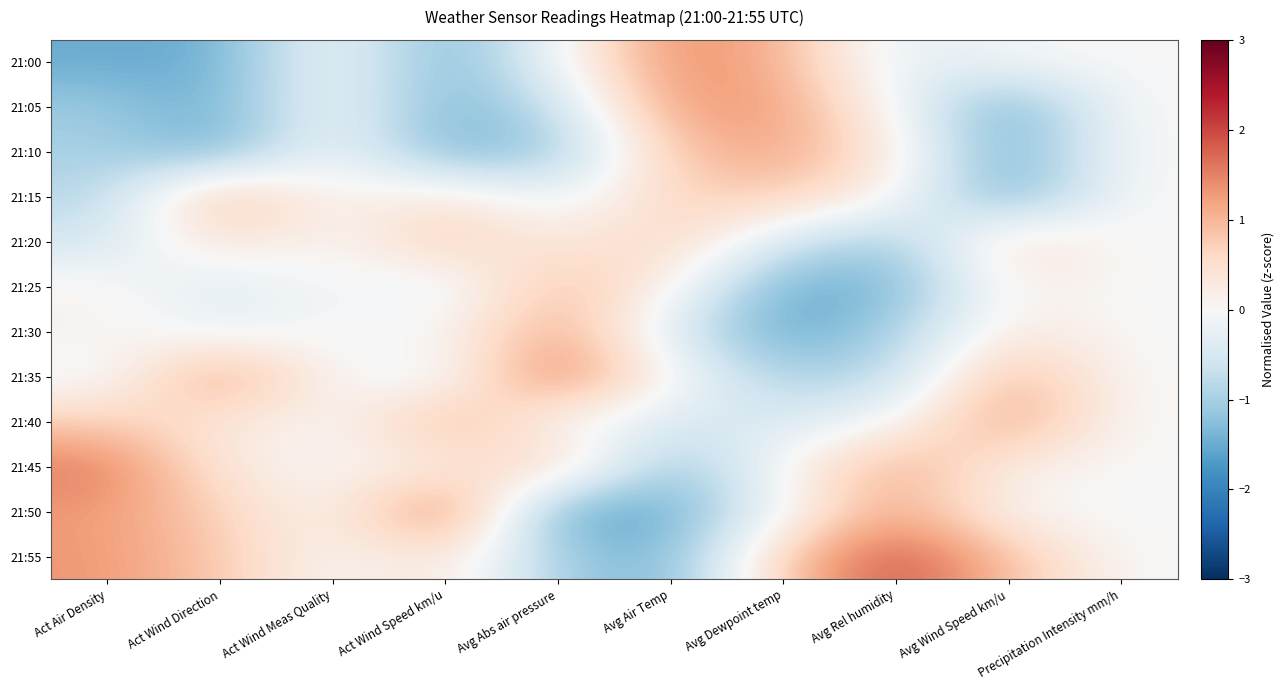

Reading right to left, what are all the values shown in this chart?

21:00: Precipitation Intensity mm/h=0.0	Avg Wind Speed km/u=-0.0	Avg Rel humidity=-0.4	Avg Dewpoint temp=1.1	Avg Air Temp=1.4	Avg Abs air pressure=-0.1	Act Wind Speed km/u=-1.4	Act Wind Meas Quality=0.0	Act Wind Direction=-1.5	Act Air Density=-1.5
21:05: Precipitation Intensity mm/h=0.0	Avg Wind Speed km/u=-1.6	Avg Rel humidity=-0.1	Avg Dewpoint temp=1.3	Avg Air Temp=1.3	Avg Abs air pressure=-0.7	Act Wind Speed km/u=-1.4	Act Wind Meas Quality=0.0	Act Wind Direction=-1.5	Act Air Density=-1.1
21:10: Precipitation Intensity mm/h=0.0	Avg Wind Speed km/u=-1.6	Avg Rel humidity=0.3	Avg Dewpoint temp=1.2	Avg Air Temp=0.8	Avg Abs air pressure=-1.1	Act Wind Speed km/u=-1.4	Act Wind Meas Quality=0.0	Act Wind Direction=-1.5	Act Air Density=-1.0
21:15: Precipitation Intensity mm/h=0.0	Avg Wind Speed km/u=-1.6	Avg Rel humidity=0.1	Avg Dewpoint temp=0.8	Avg Air Temp=0.6	Avg Abs air pressure=-0.3	Act Wind Speed km/u=0.4	Act Wind Meas Quality=0.0	Act Wind Direction=1.2	Act Air Density=-0.9
21:20: Precipitation Intensity mm/h=0.0	Avg Wind Speed km/u=0.6	Avg Rel humidity=-1.1	Avg Dewpoint temp=-0.6	Avg Air Temp=0.7	Avg Abs air pressure=0.2	Act Wind Speed km/u=0.8	Act Wind Meas Quality=0.0	Act Wind Direction=0.5	Act Air Density=-0.6
21:25: Precipitation Intensity mm/h=0.0	Avg Wind Speed km/u=0.2	Avg Rel humidity=-1.4	Avg Dewpoint temp=-1.5	Avg Air Temp=0.2	Avg Abs air pressure=1.0	Act Wind Speed km/u=-0.3	Act Wind Meas Quality=0.0	Act Wind Direction=-0.5	Act Air Density=0.1
21:30: Precipitation Intensity mm/h=0.0	Avg Wind Speed km/u=0.3	Avg Rel humidity=-1.0	Avg Dewpoint temp=-1.6	Avg Air Temp=-0.4	Avg Abs air pressure=1.2	Act Wind Speed km/u=0.1	Act Wind Meas Quality=0.0	Act Wind Direction=-0.2	Act Air Density=0.2
21:35: Precipitation Intensity mm/h=0.0	Avg Wind Speed km/u=1.2	Avg Rel humidity=-0.8	Avg Dewpoint temp=-1.0	Avg Air Temp=0.0	Avg Abs air pressure=1.7	Act Wind Speed km/u=-0.3	Act Wind Meas Quality=0.0	Act Wind Direction=1.4	Act Air Density=-0.2
21:40: Precipitation Intensity mm/h=0.0	Avg Wind Speed km/u=1.3	Avg Rel humidity=-0.0	Avg Dewpoint temp=-0.5	Avg Air Temp=-0.4	Avg Abs air pressure=-0.1	Act Wind Speed km/u=1.1	Act Wind Meas Quality=0.0	Act Wind Direction=0.3	Act Air Density=0.7
21:45: Precipitation Intensity mm/h=0.0	Avg Wind Speed km/u=0.2	Avg Rel humidity=1.2	Avg Dewpoint temp=0.1	Avg Air Temp=-1.3	Avg Abs air pressure=0.9	Act Wind Speed km/u=0.2	Act Wind Meas Quality=0.0	Act Wind Direction=0.3	Act Air Density=1.6
21:50: Precipitation Intensity mm/h=0.0	Avg Wind Speed km/u=0.0	Avg Rel humidity=1.3	Avg Dewpoint temp=-0.1	Avg Air Temp=-1.5	Avg Abs air pressure=-1.7	Act Wind Speed km/u=1.8	Act Wind Meas Quality=0.0	Act Wind Direction=0.7	Act Air Density=1.3
21:55: Precipitation Intensity mm/h=0.0	Avg Wind Speed km/u=0.9	Avg Rel humidity=2.0	Avg Dewpoint temp=0.9	Avg Air Temp=-1.5	Avg Abs air pressure=-1.0	Act Wind Speed km/u=0.4	Act Wind Meas Quality=0.0	Act Wind Direction=0.8	Act Air Density=1.3